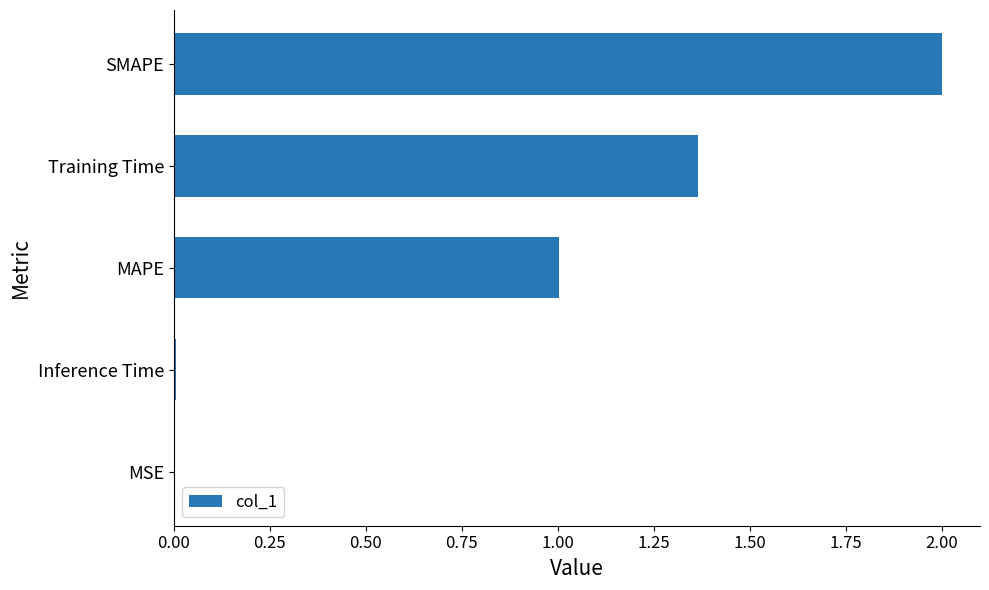

Is it true that the value at Training Time is 2.0?

False